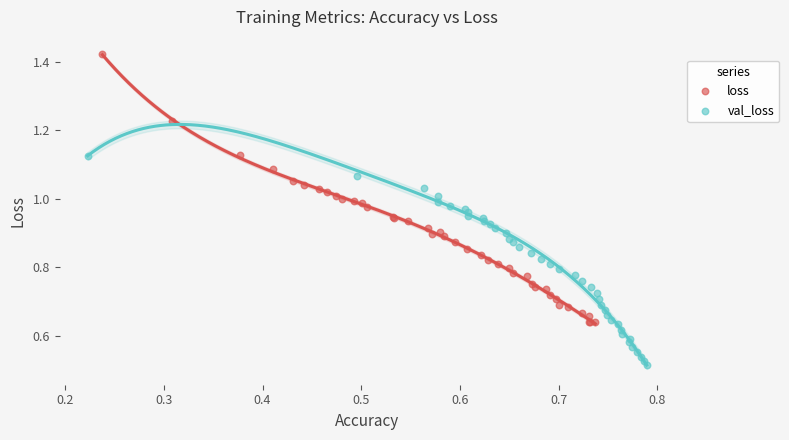

Which series contains the highest Y value?

loss